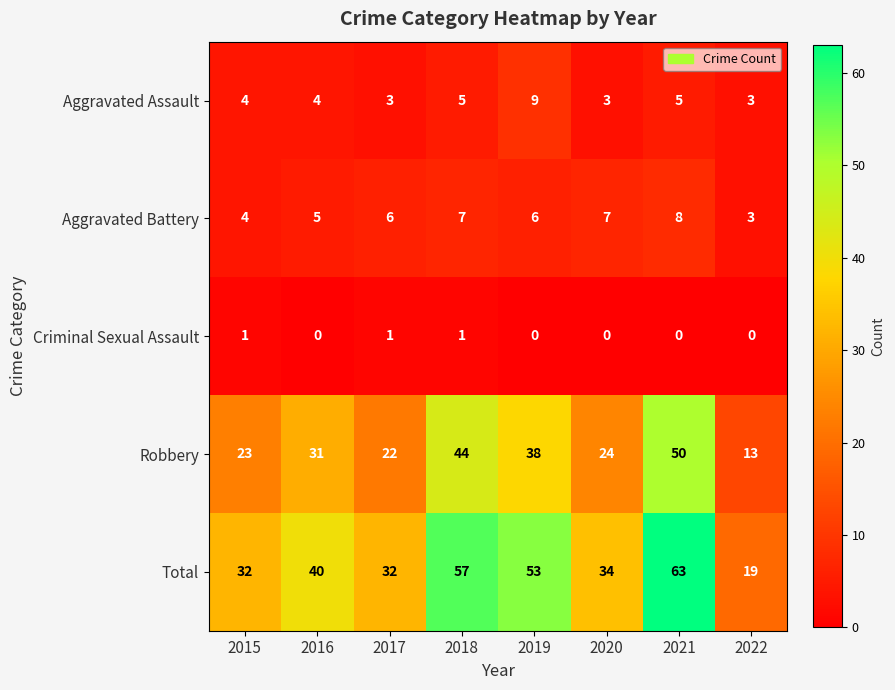

Is it true that Total equals 13 at 2020?

False